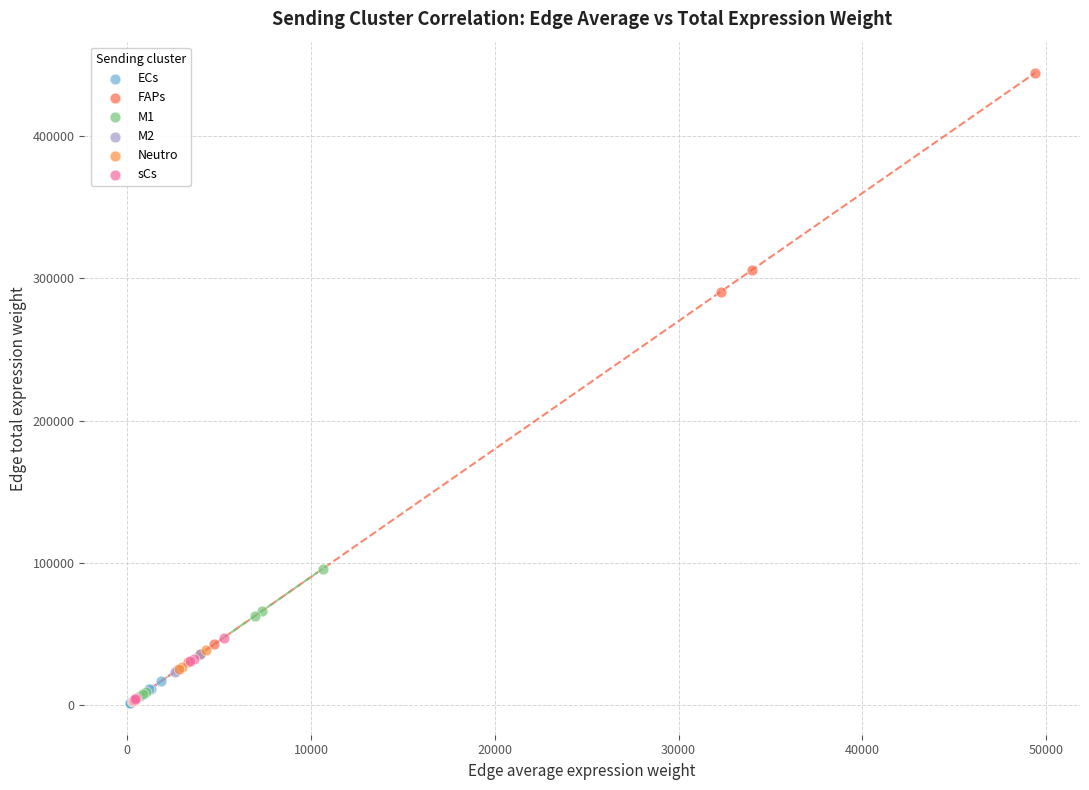

Which series has the largest Y range (max minus min)?

FAPs